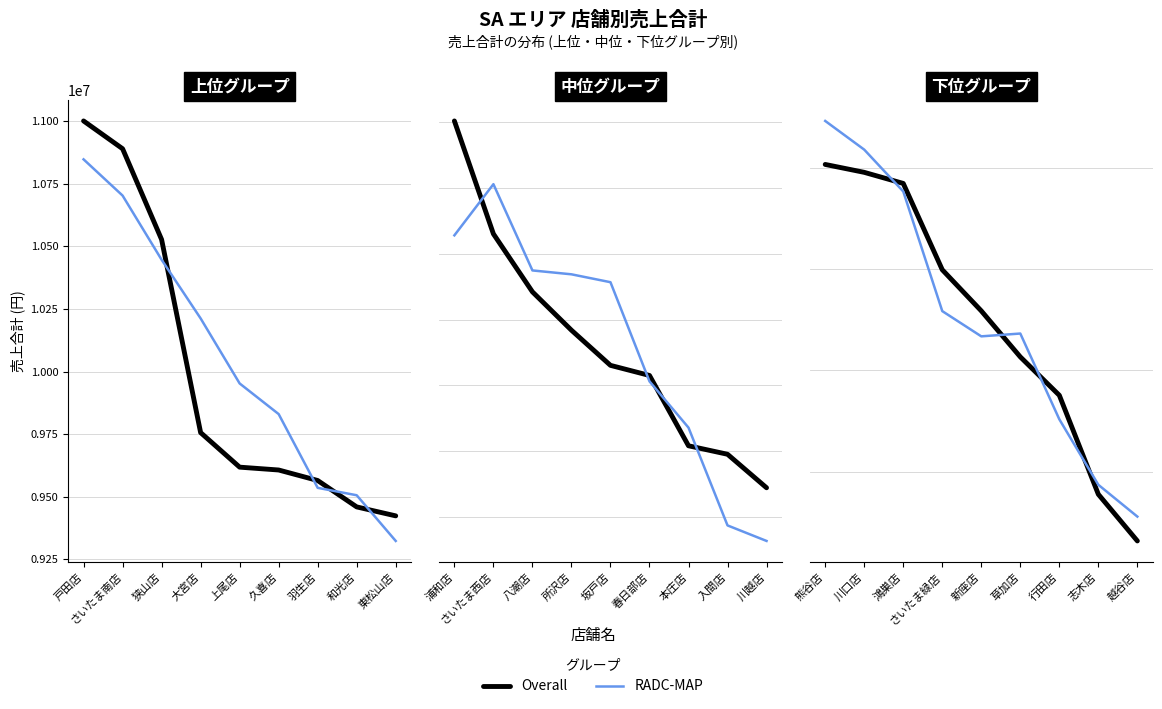

How many lines are shown in the chart?

2